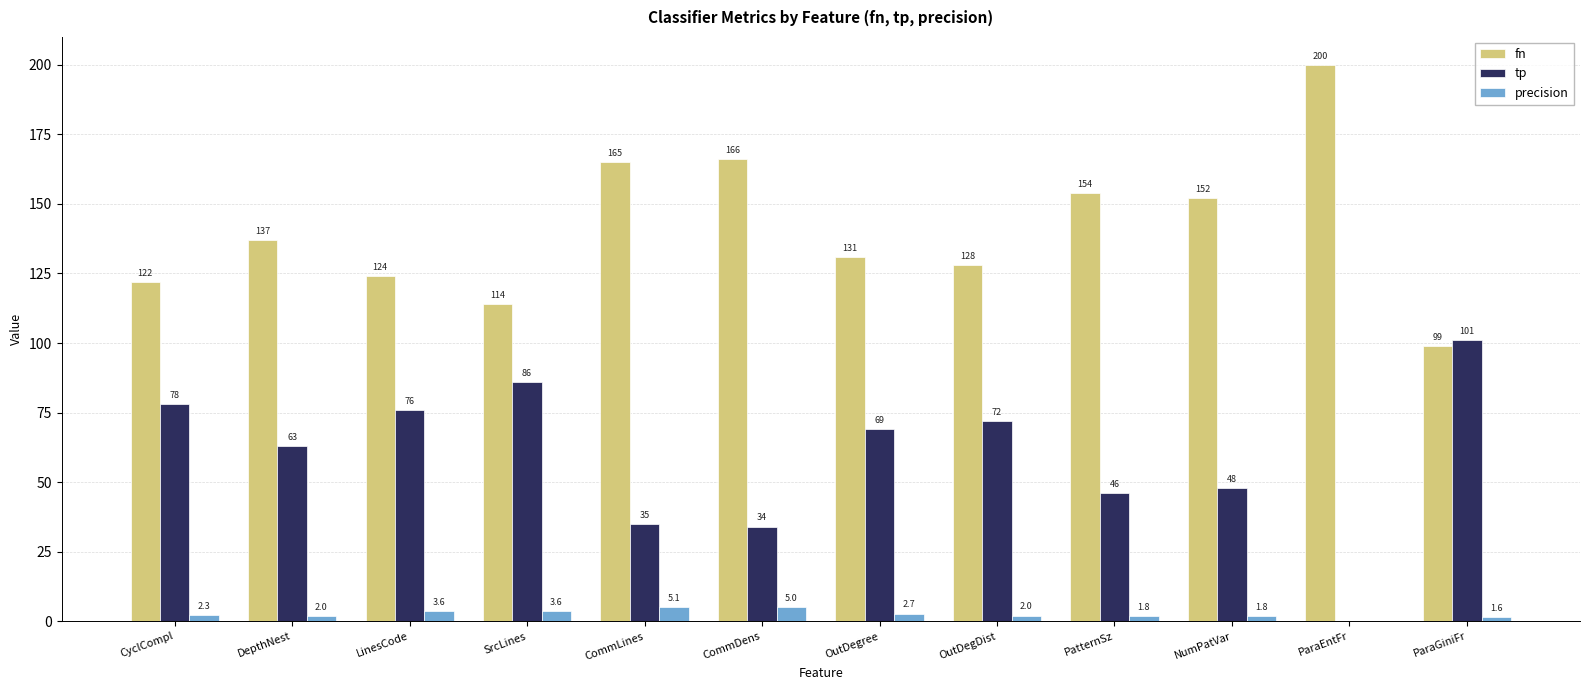

Where is tp nearest to the value 50?

NumPatVar